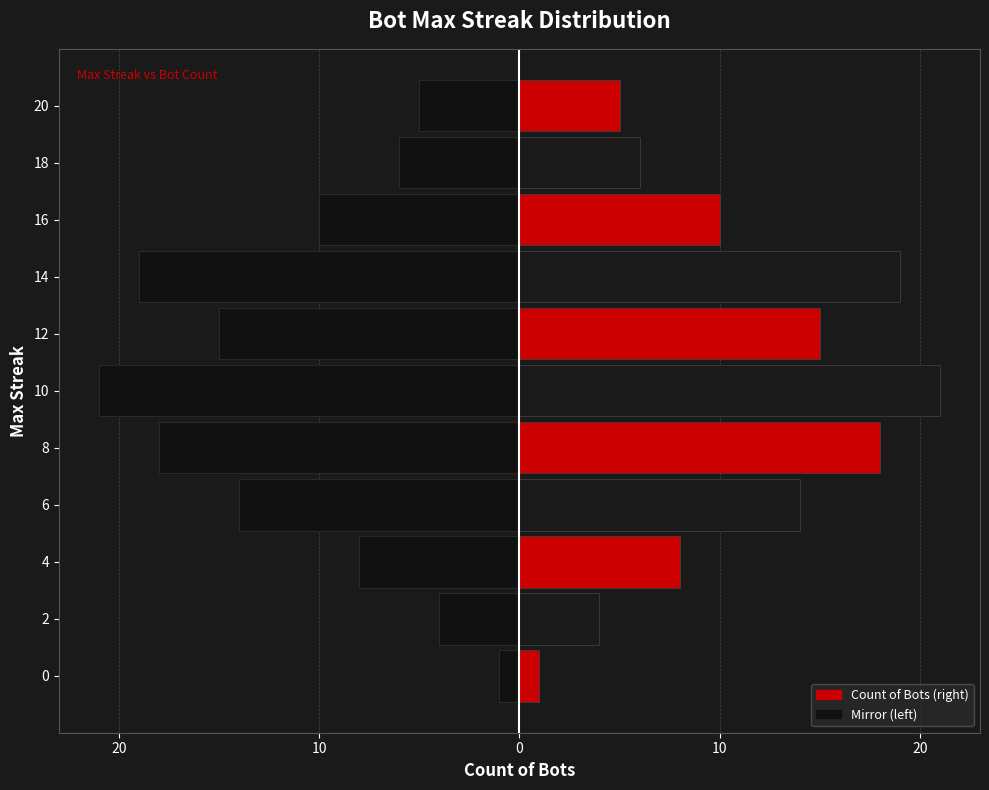

How many data points does each series have?

11